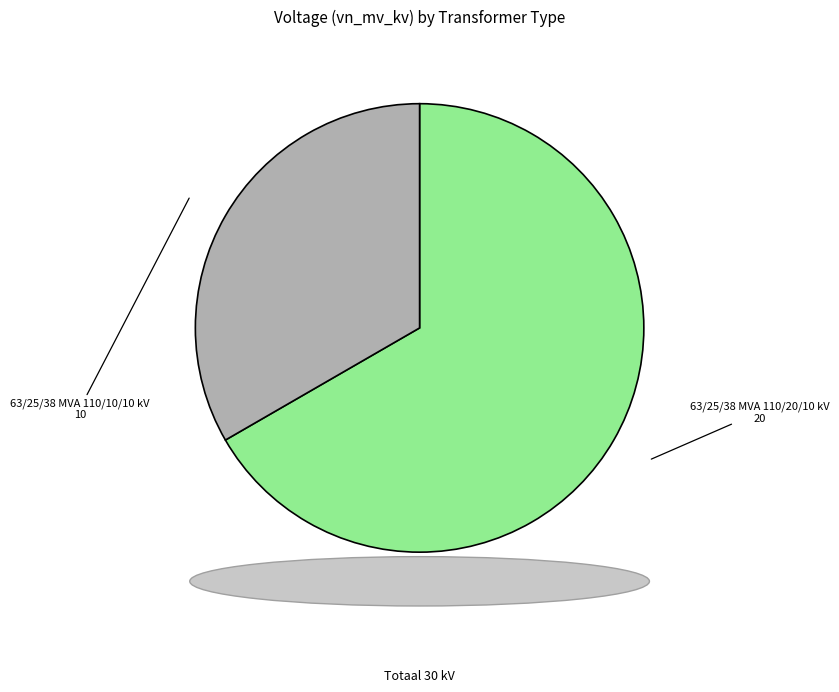

Count the number of slices in the pie.

2